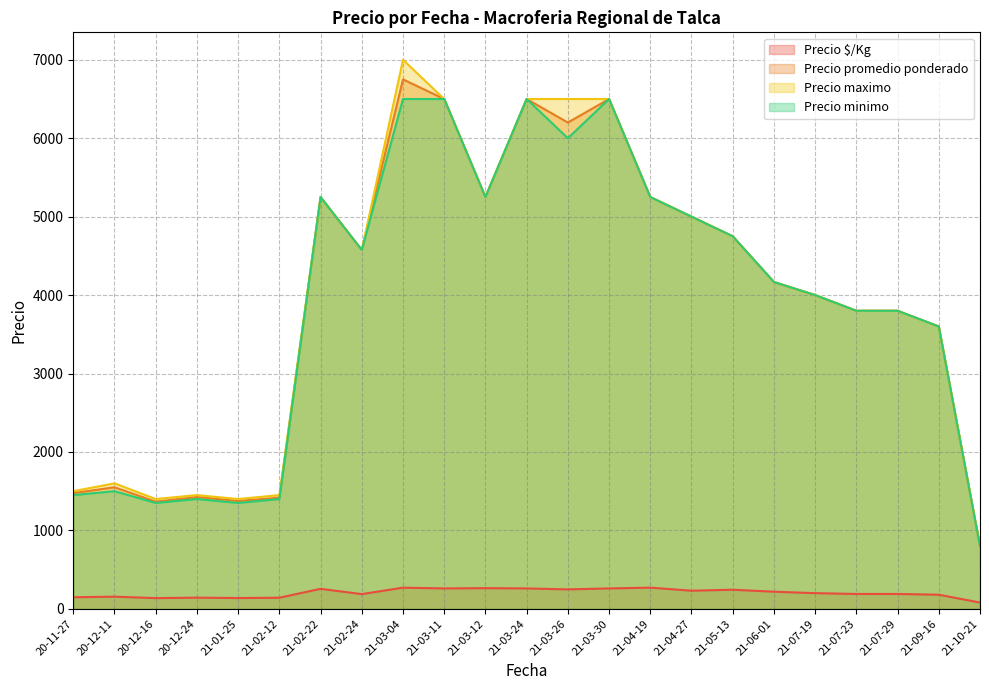

Is the value of Precio maximo at 31 greater than the value of Precio $/Kg at 2021-03-04?

Yes